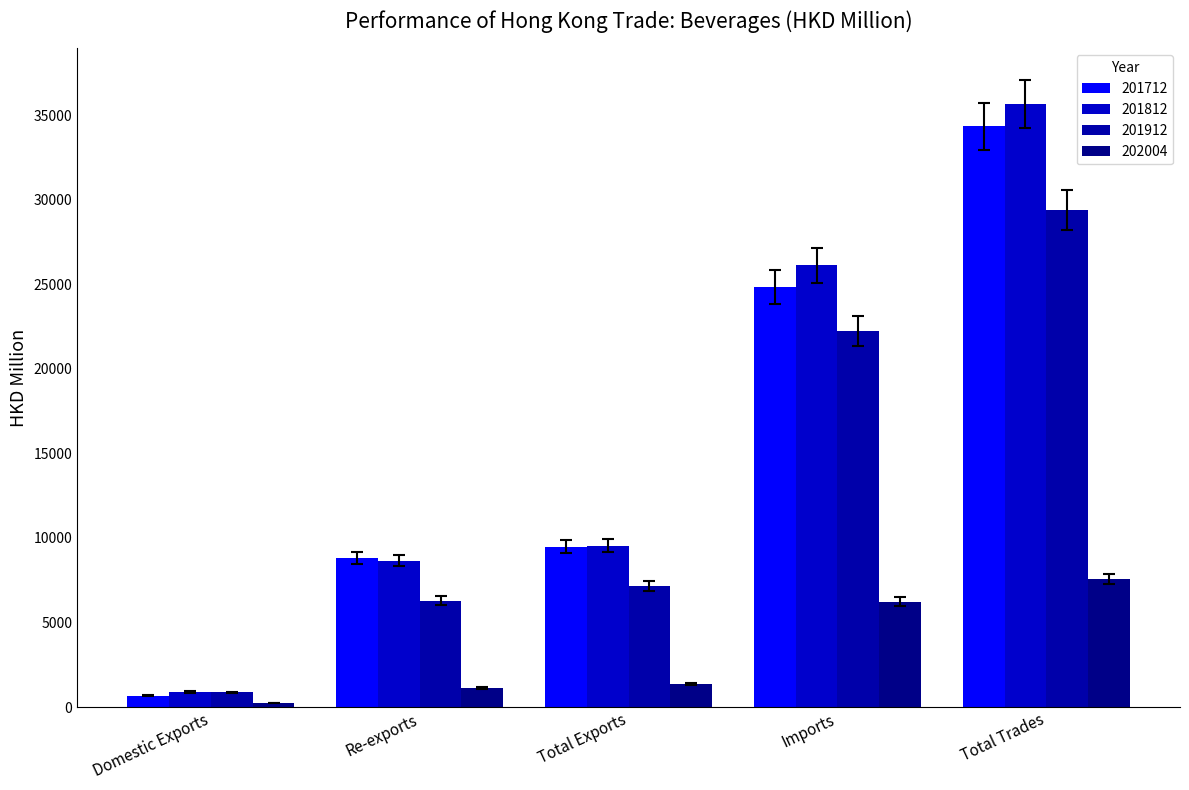

How many data points in 201812 are above 9538?

3